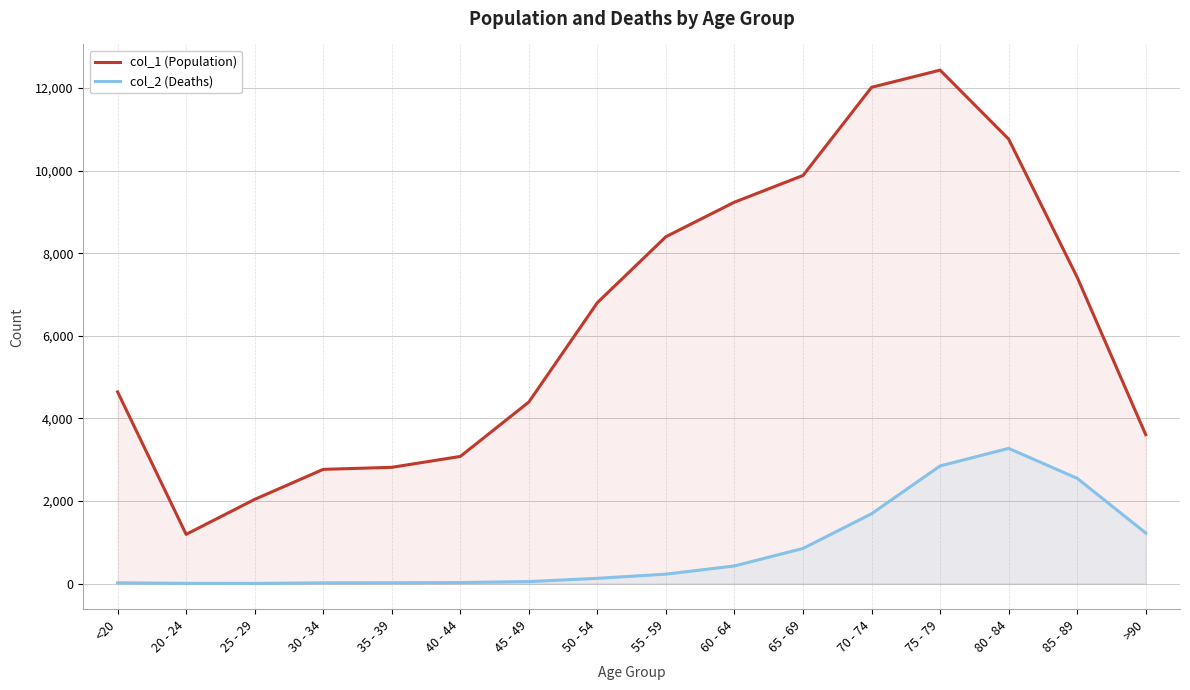

What is the approximate value of col_1 (Population) at 20 - 24, to the nearest 100?

1200